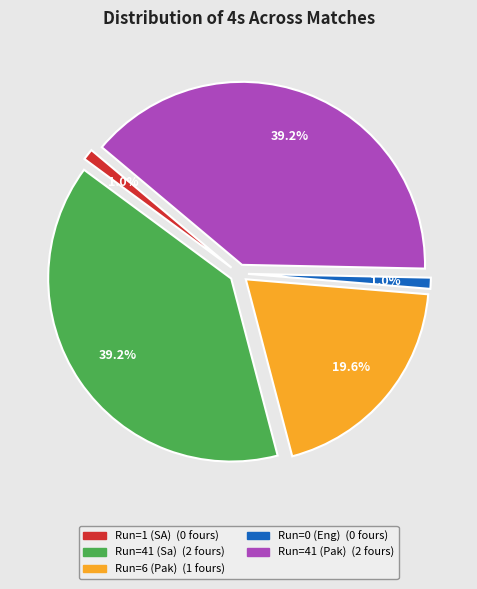

How many segments does this pie chart have?

5